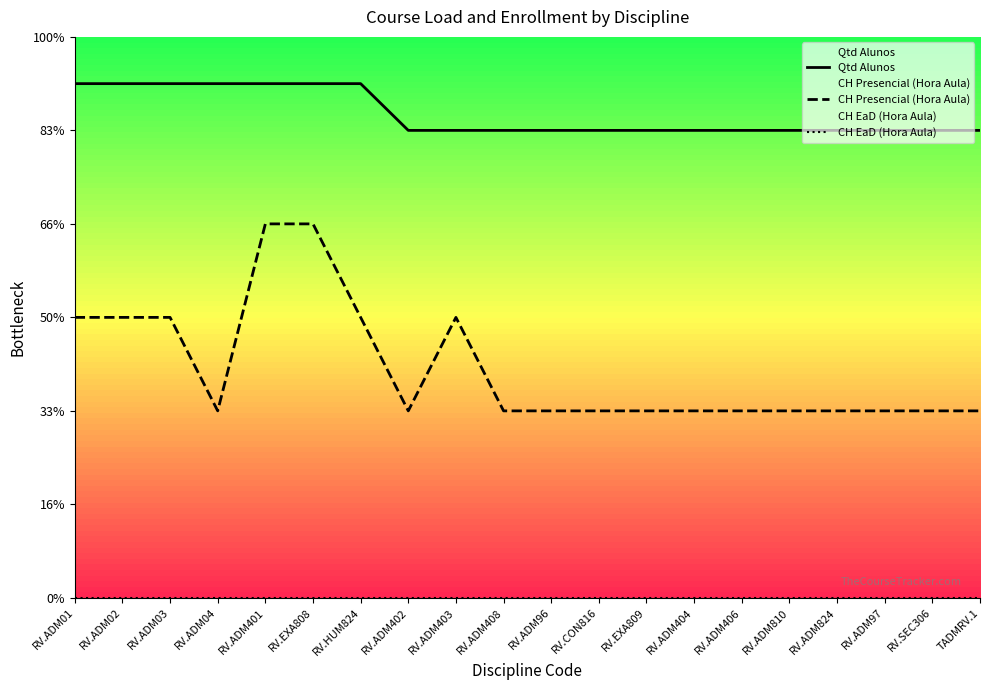

What is the sum of all CH Presencial (Hora Aula) values?

490